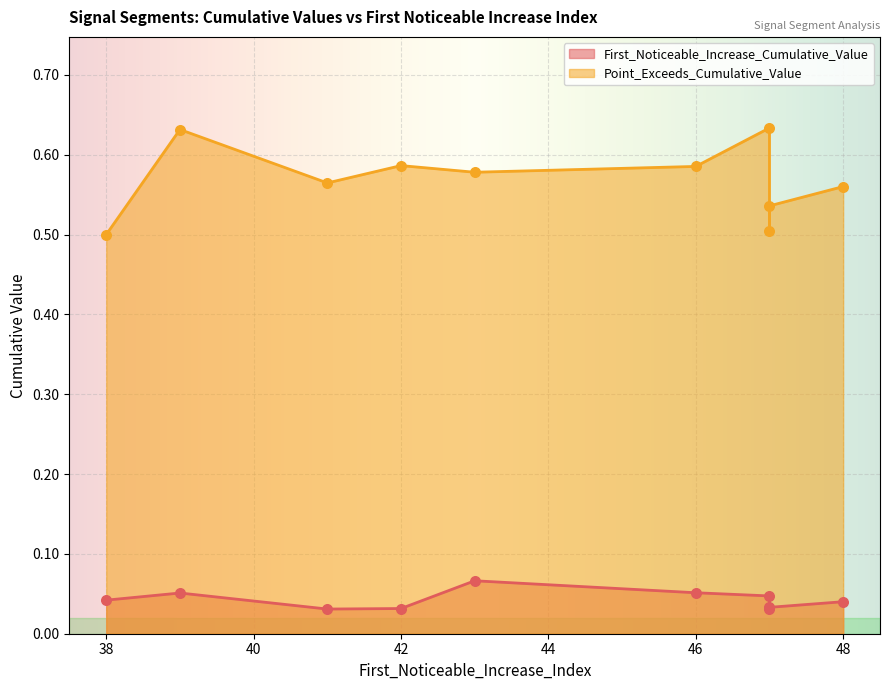

Is the value of Point_Exceeds_Cumulative_Value at 47 greater than the value of First_Noticeable_Increase_Cumulative_Value at 47?

Yes